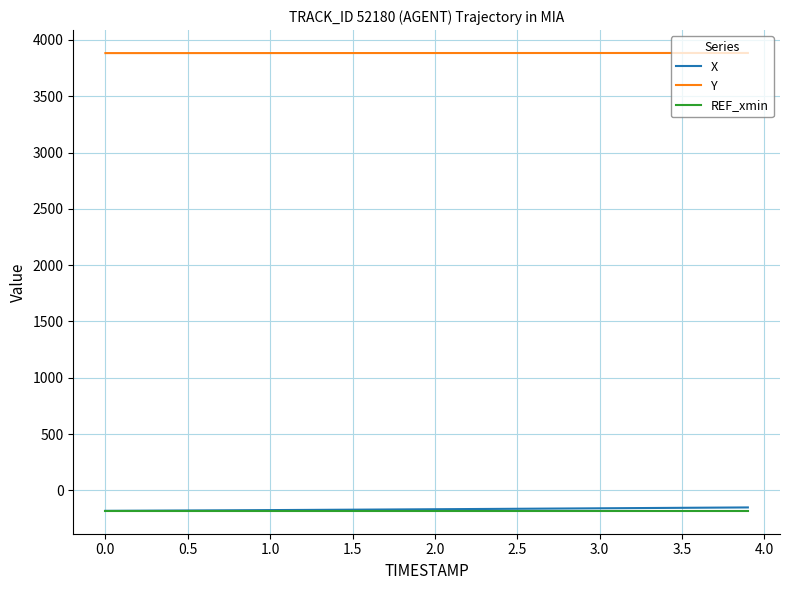

What is the lowest value of the Y series?

3883.4